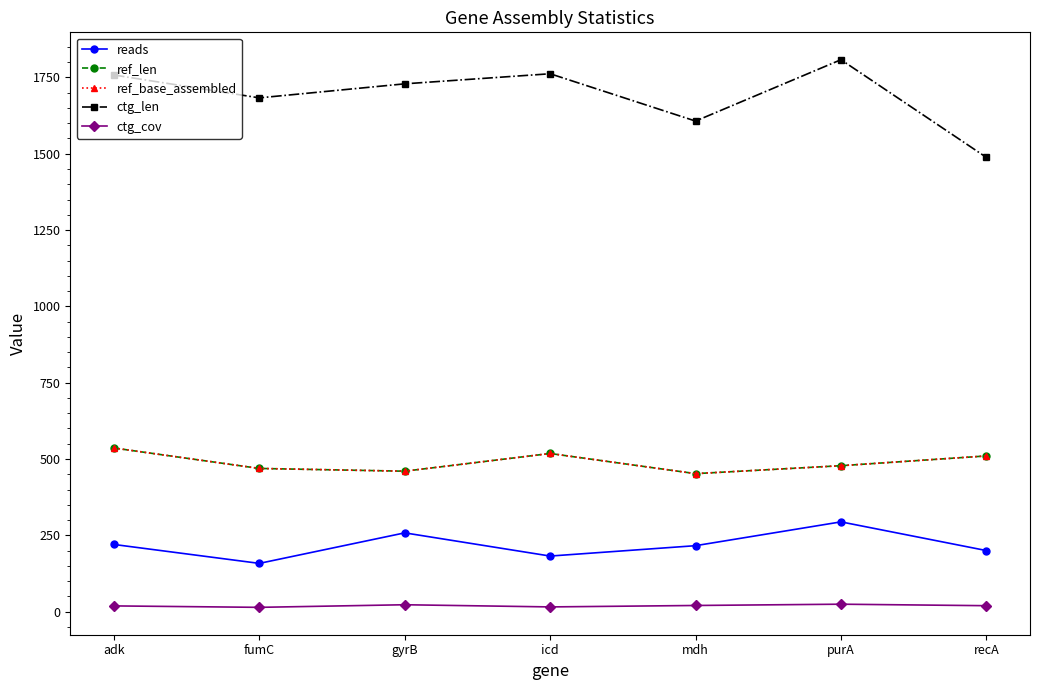

Which label corresponds to the largest value in the chart?

purA